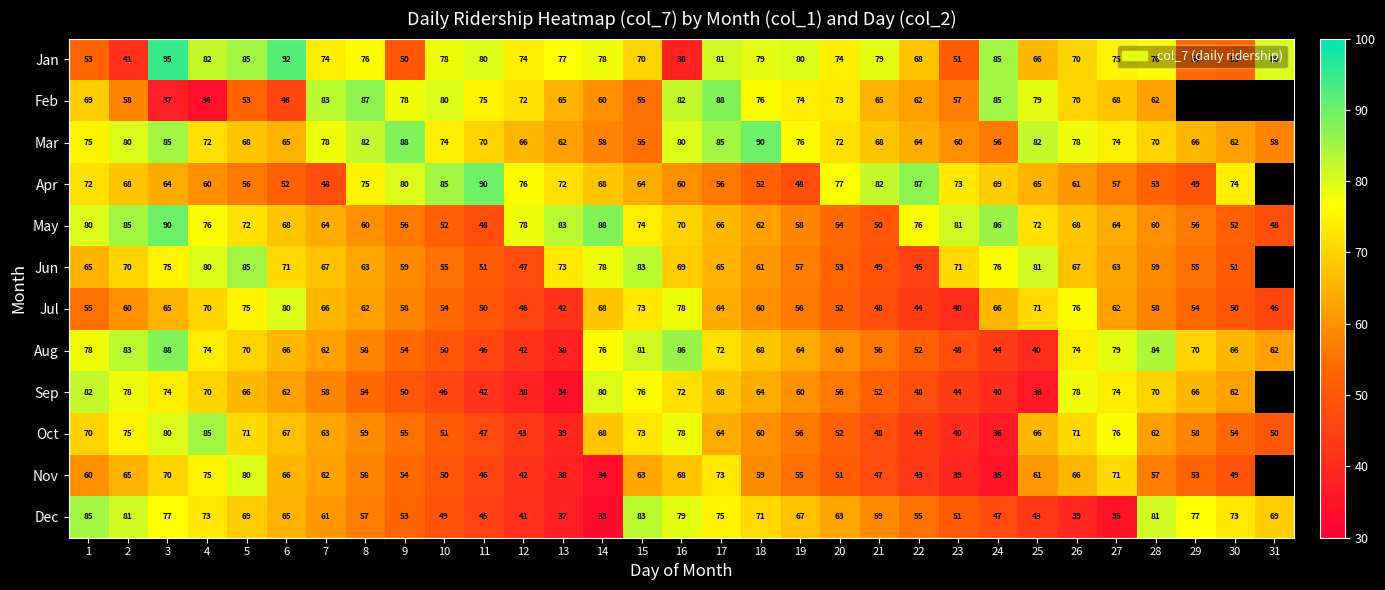

At 2, list the series in order from smallest to largest.

Jan, Feb, Jul, Nov, Apr, Jun, Oct, Sep, Mar, Dec, Aug, May